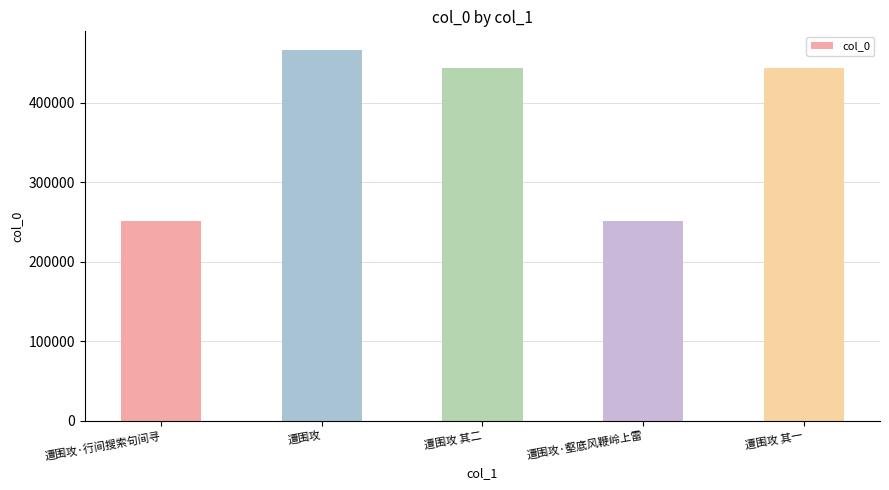

What is the sum of the values at 遭围攻 其一 and 遭围攻·行间搜索句间寻?

695185